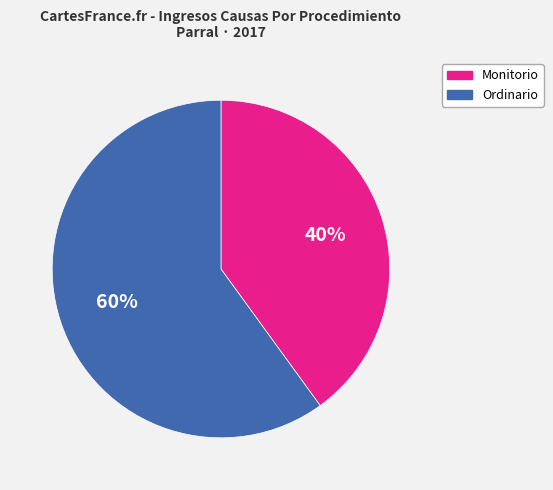

Is the sum of Ordinario and Monitorio greater than half?

Yes